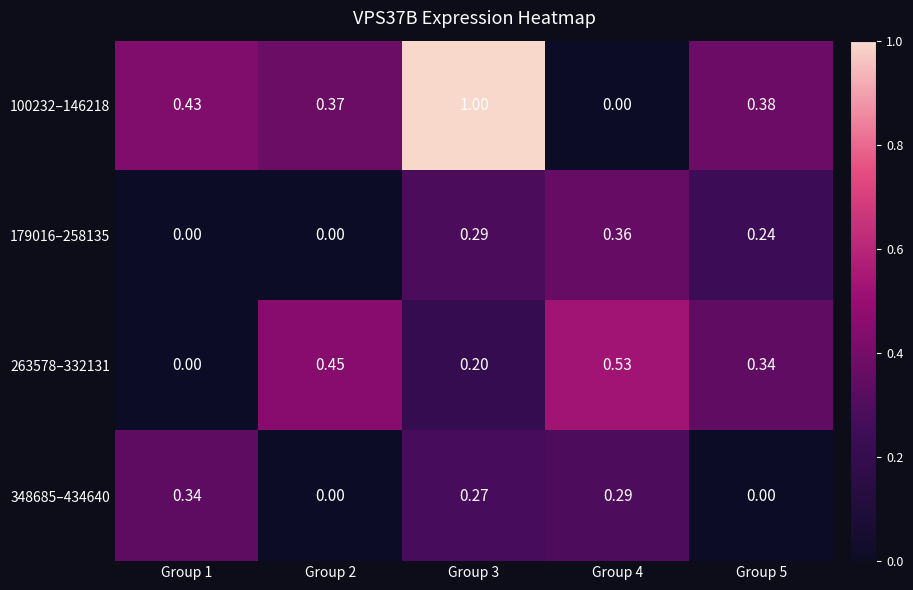

Is the value of 348685–434640 at Group 1 greater than the value of 179016–258135 at Group 2?

Yes